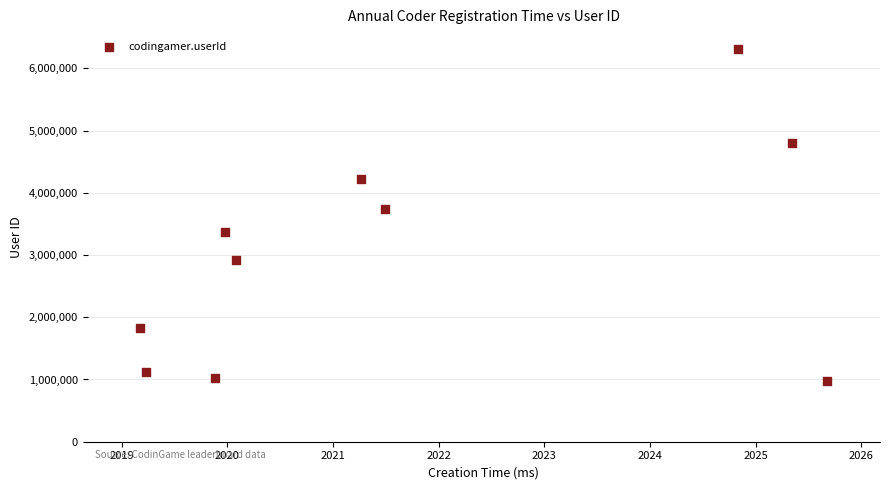

What Y value in the scatter plot is closest to 3643649?

3741524